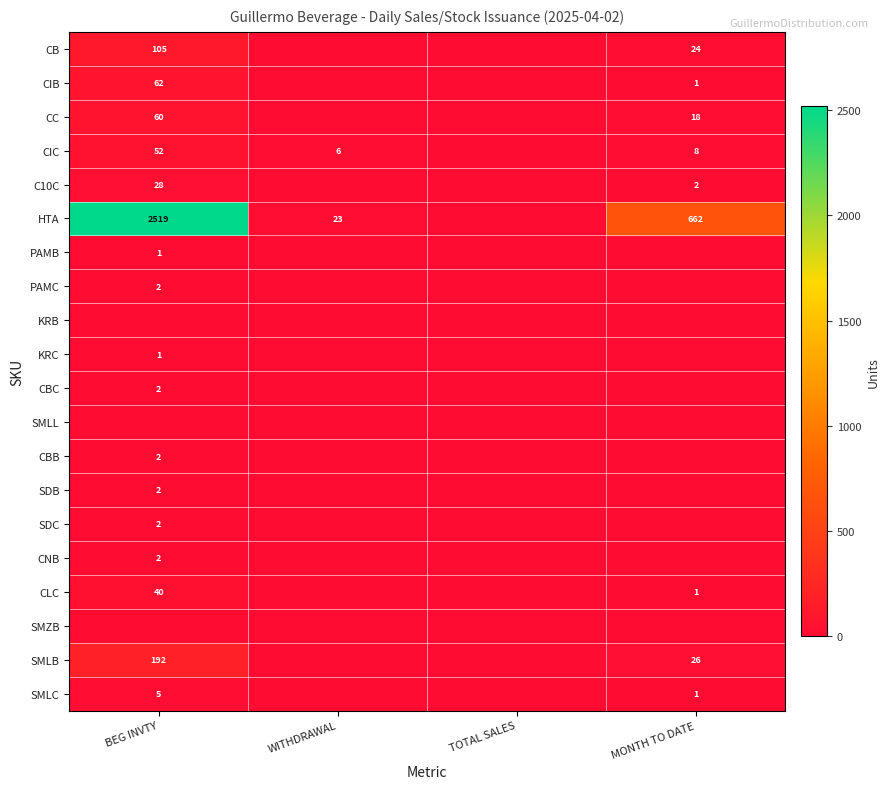

The value of SMLB at MONTH TO DATE is 39. True or false?

False